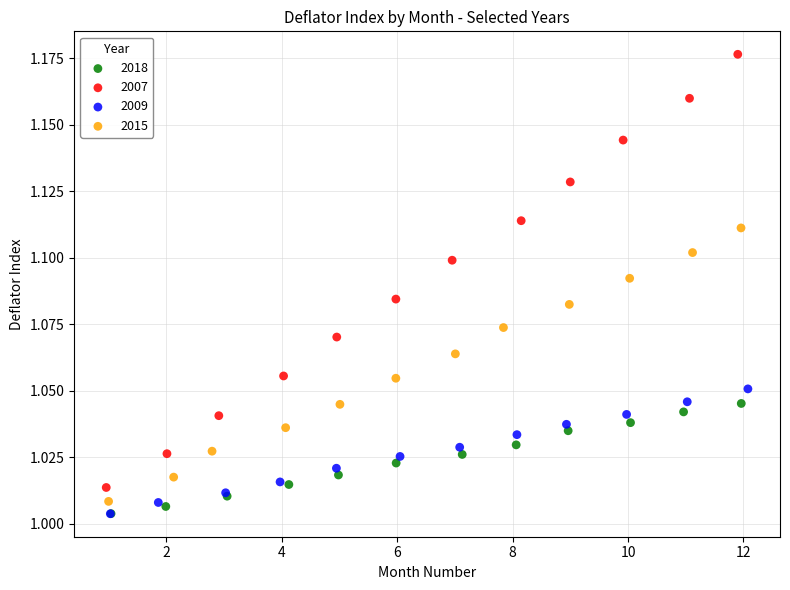

What are all the series names shown in the legend?

2018, 2007, 2009, 2015